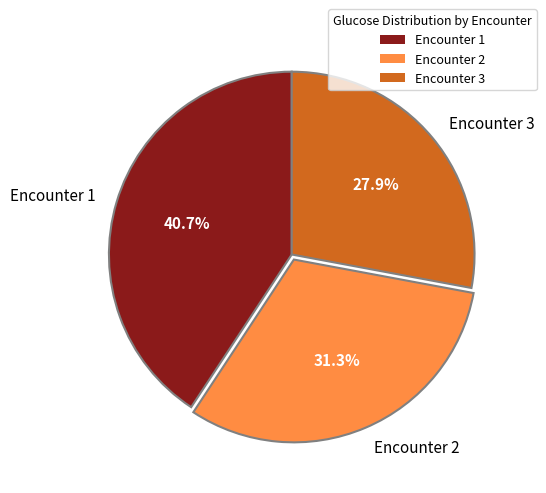

Do Encounter 3 and Encounter 1 together represent more than half of the pie?

Yes